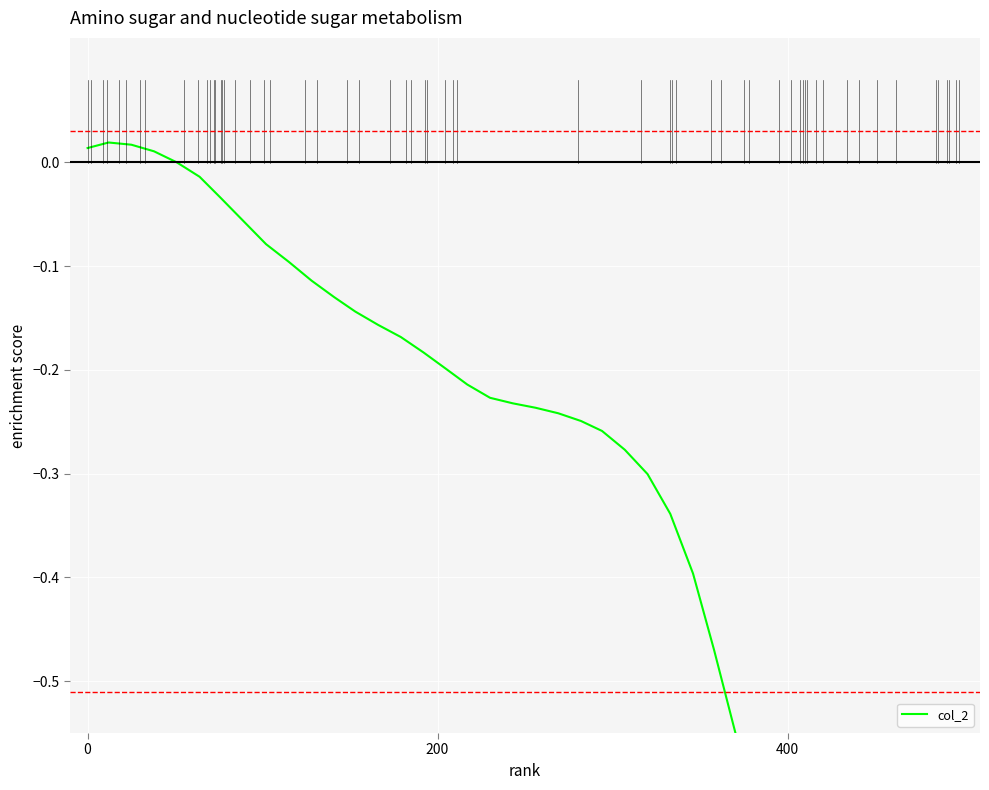

How many points are higher than both their immediate neighbors (excluding endpoints)?

1